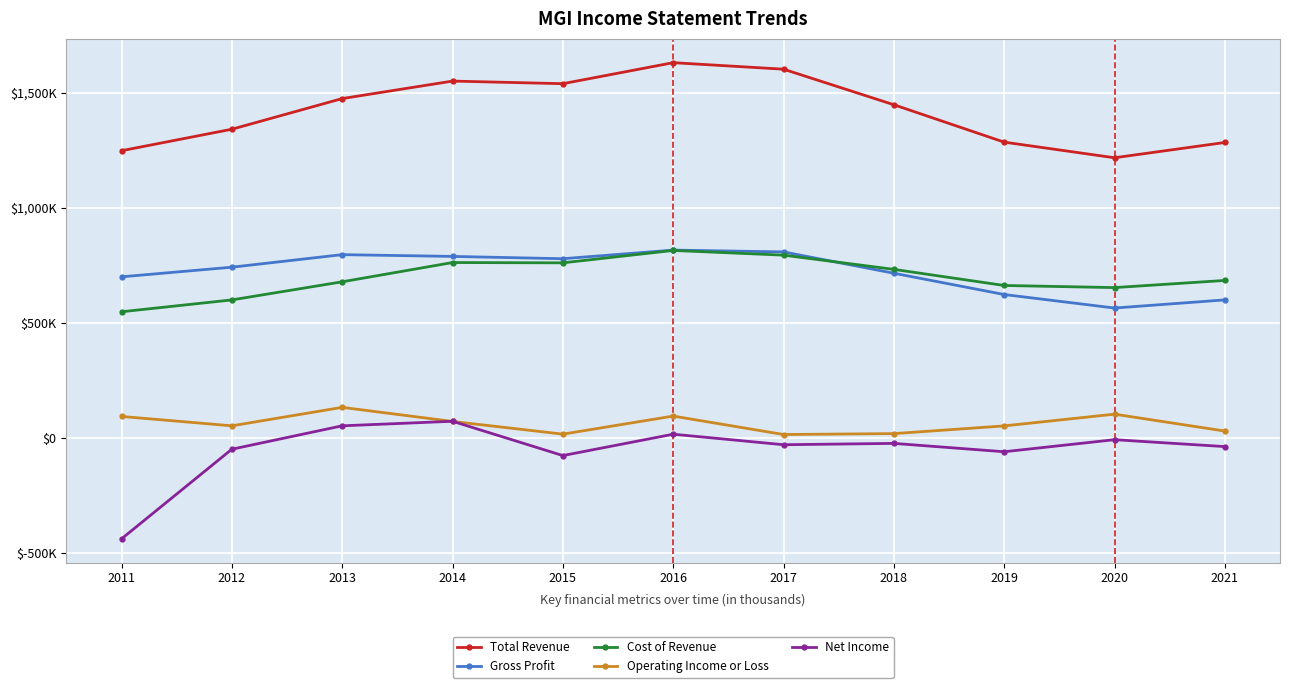

What is the approximate value of Total Revenue at 2020, to the nearest 10?

1217200